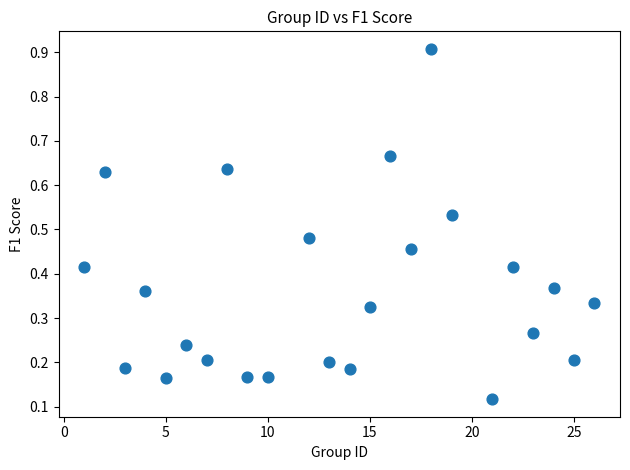

What is the range of X values (max minus min)?

25.0